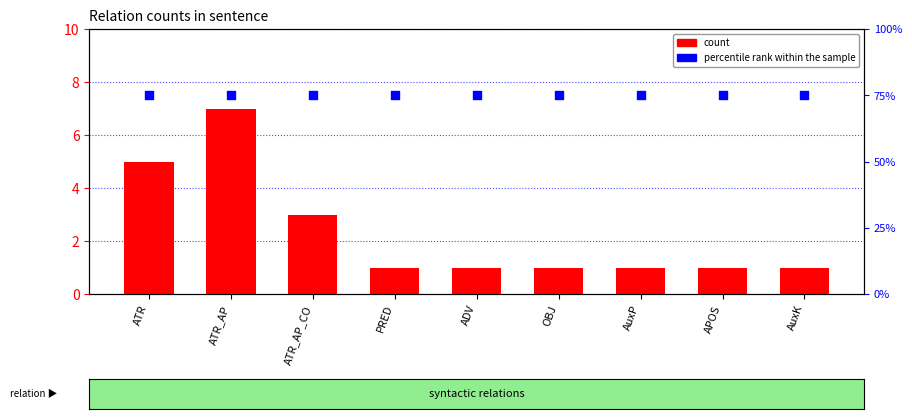

Which series has the widest spread of Y values?

count